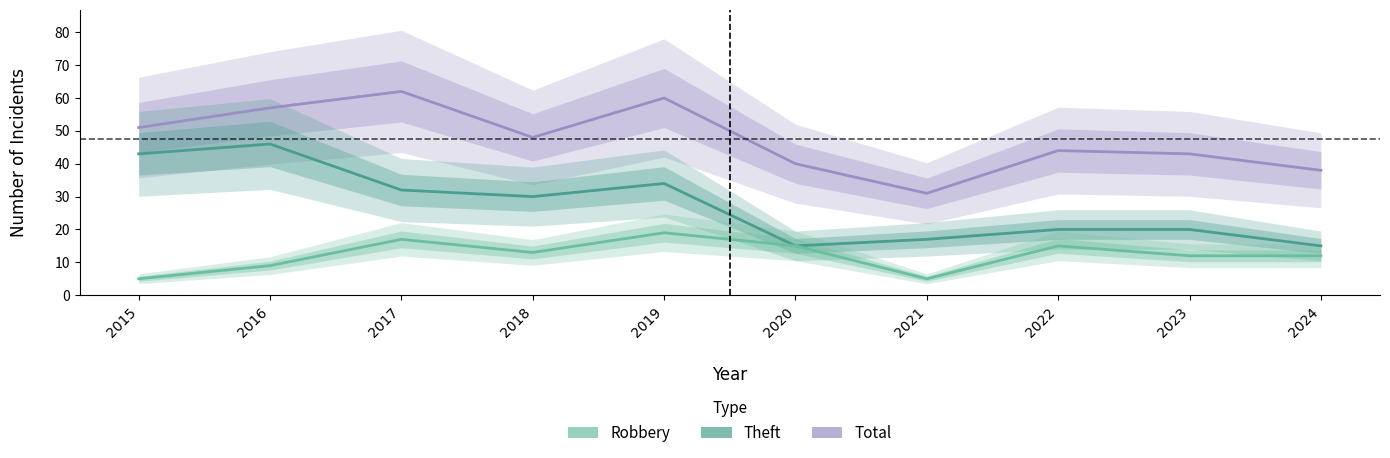

What is the minimum value for Theft?

15